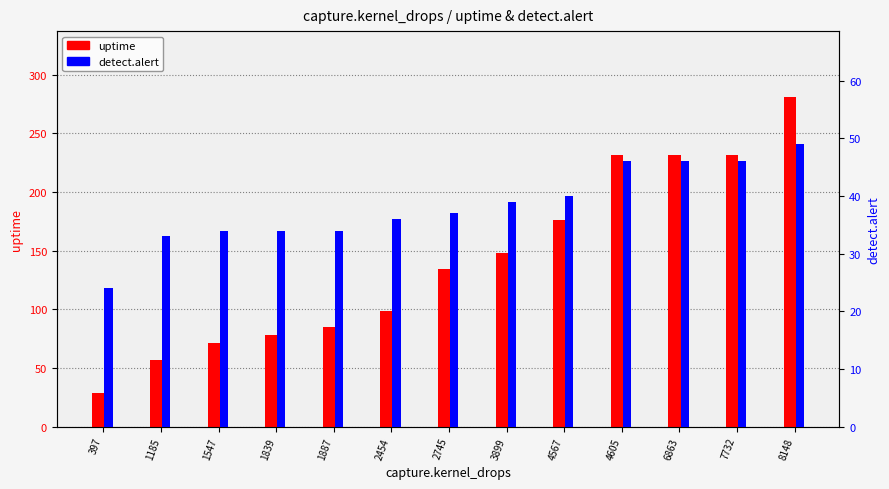

How many groups of bars are there?

13